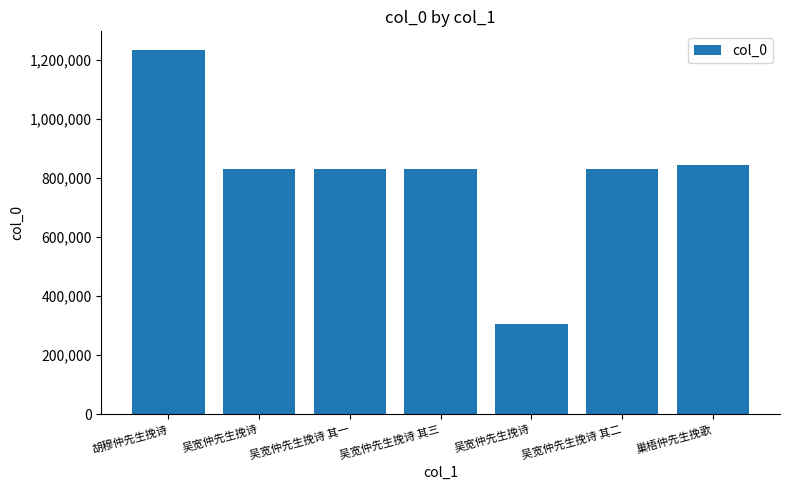

List the labels in order of value, smallest first.

吴宽仲先生挽诗, 吴宽仲先生挽诗 其一, 吴宽仲先生挽诗 其二, 吴宽仲先生挽诗 其三, 吴宽仲先生挽诗, 巢梧仲先生挽歌, 胡穆仲先生挽诗